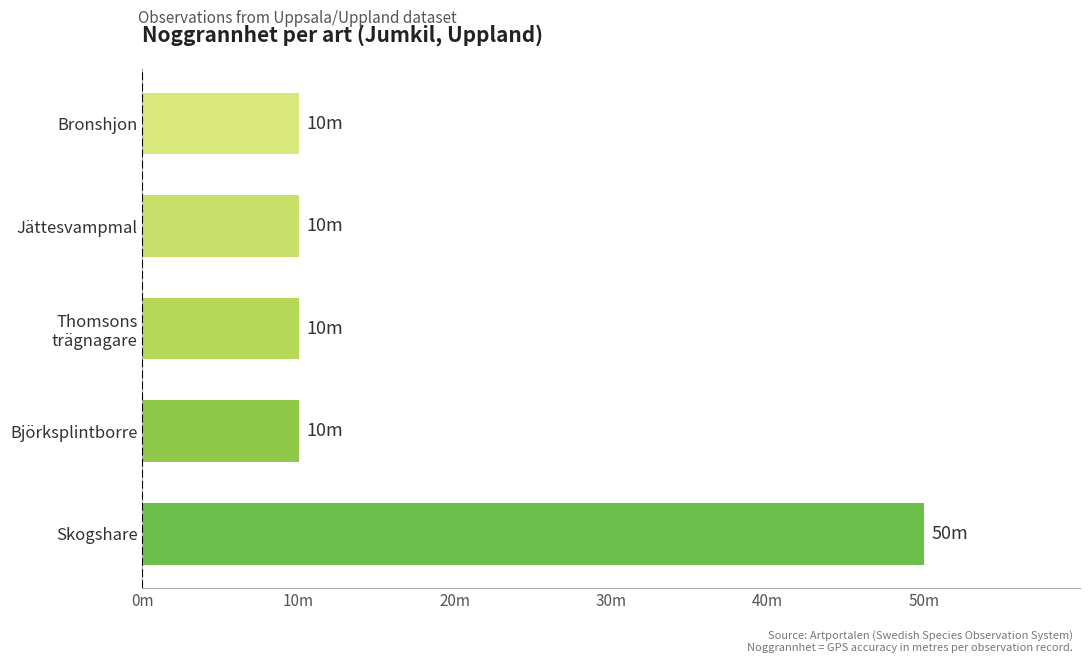

What is the minimum value shown in the chart?

10